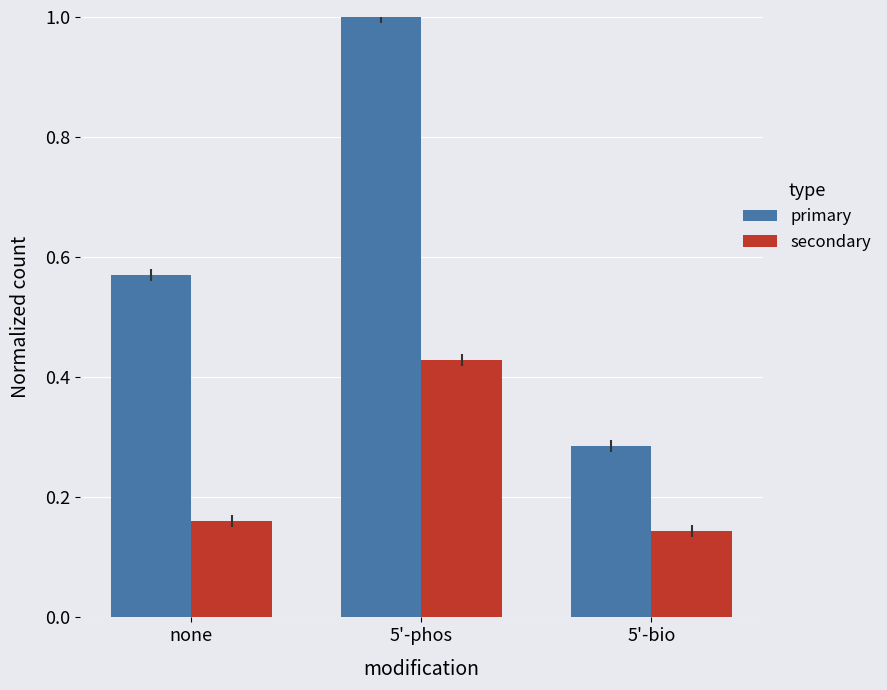

True or false: primary has a value of 0.9 at none.

False